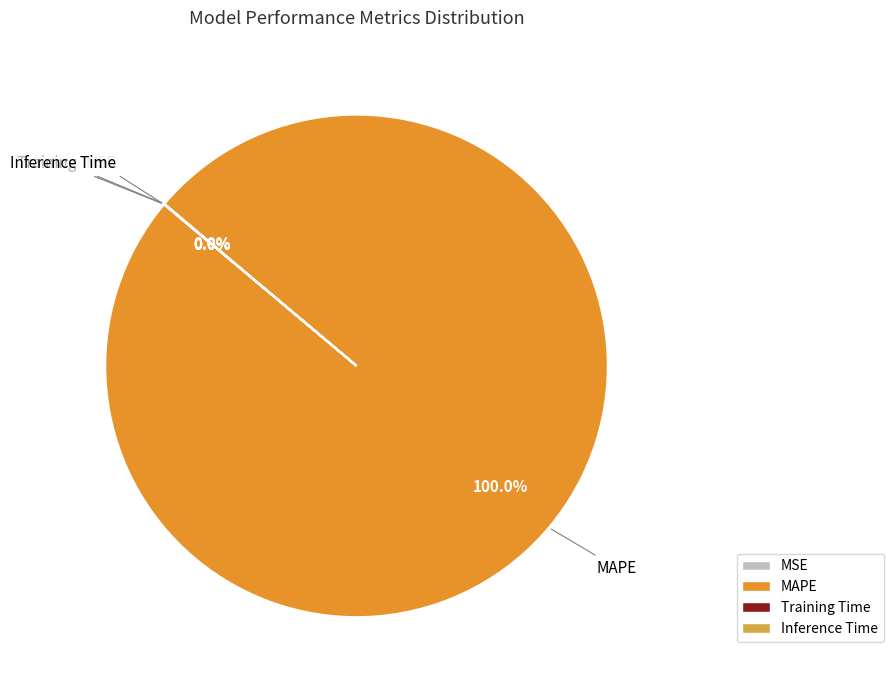

Which slice is the largest?

MAPE